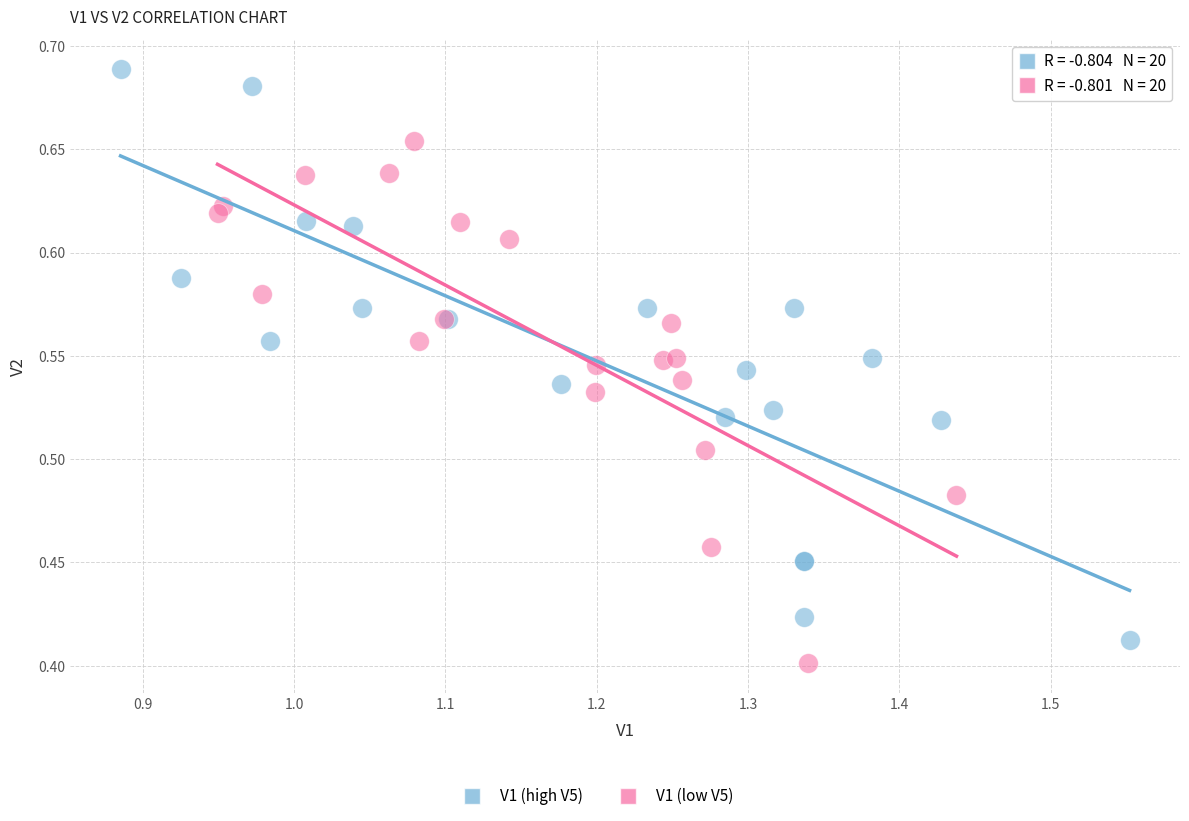

Which series has the widest spread of Y values?

V1 (high V5)